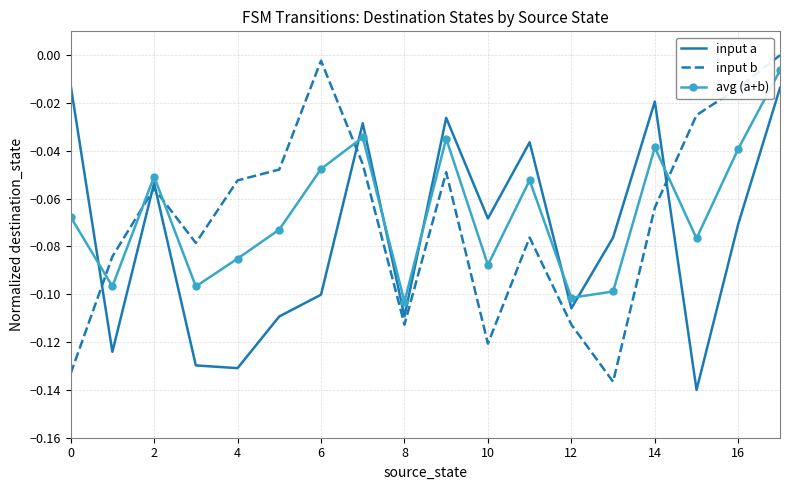

Which series ends up on top after the final intersection of input b and input a?

input b